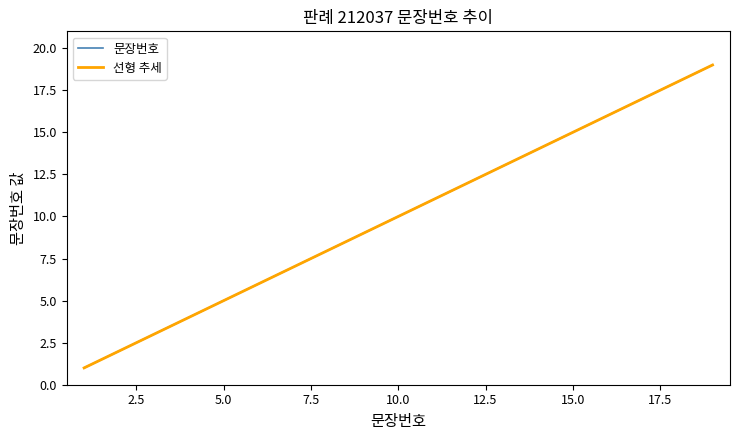

Rank the categories by value from lowest to highest.

1, 2, 3, 4, 5, 6, 7, 8, 9, 10, 11, 12, 13, 14, 15, 16, 17, 18, 19